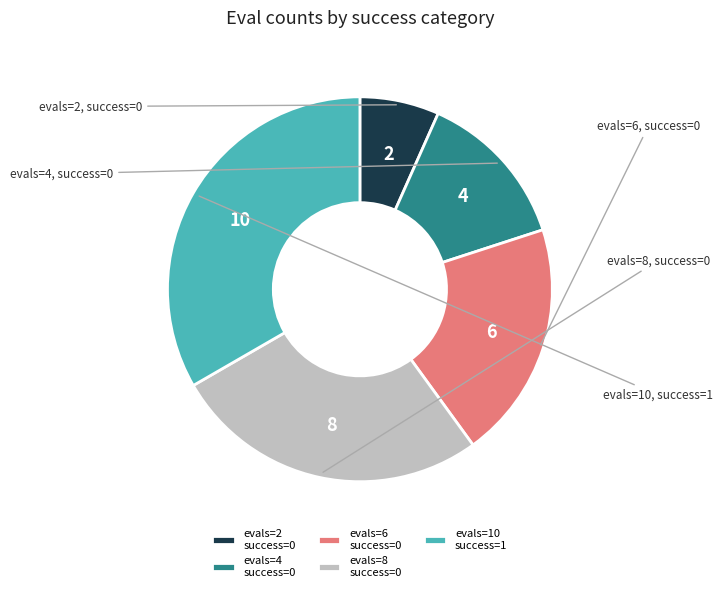

Rank the categories by value from highest to lowest.

evals=10 success=1, evals=8 success=0, evals=6 success=0, evals=4 success=0, evals=2 success=0